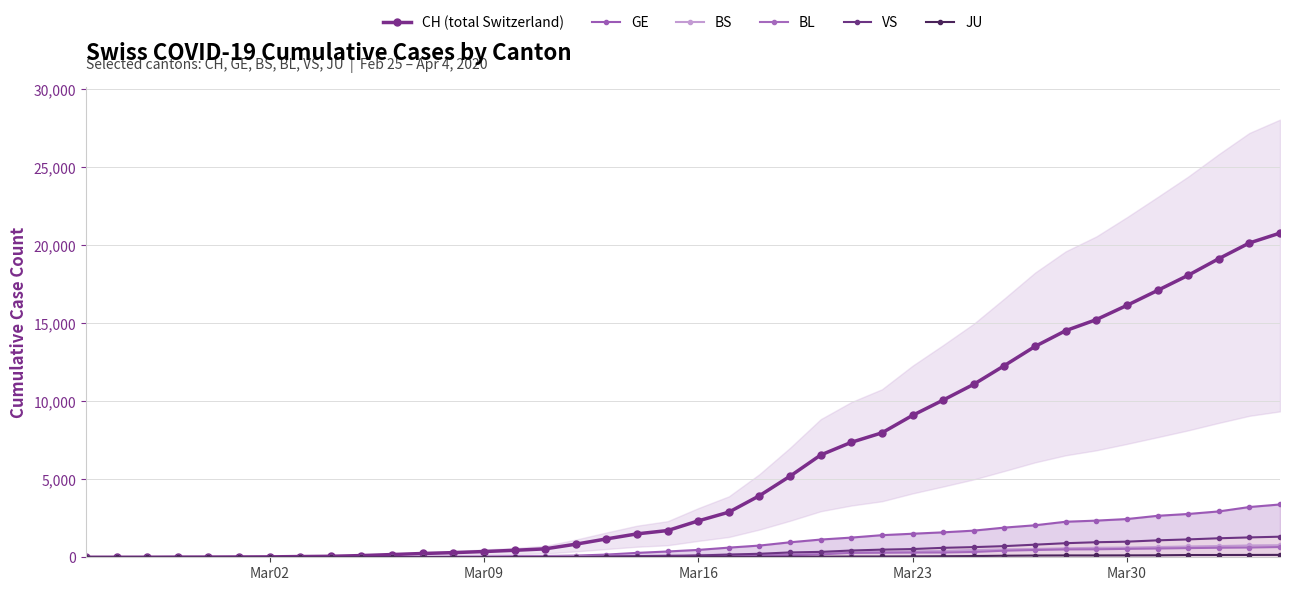

What is the difference between the second highest and minimum values in the VS series?

1273